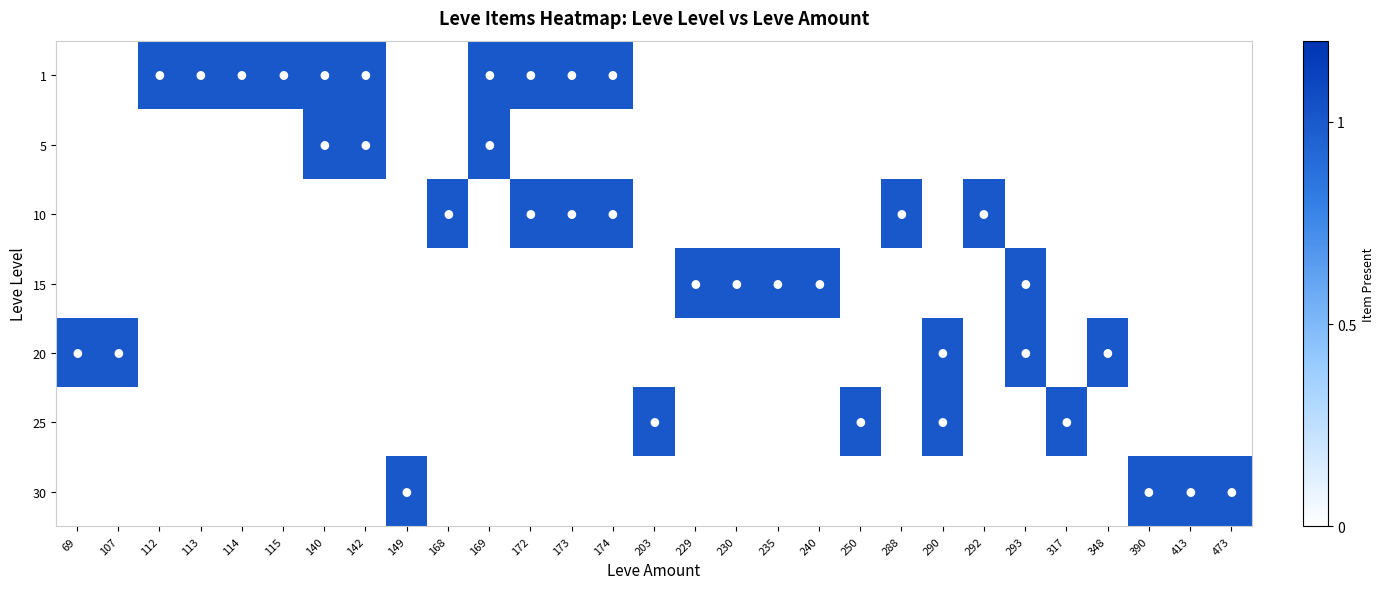

Reading right to left, transcribe all the data shown in this chart.

1: 473=0	413=0	390=0	348=0	317=0	293=0	292=0	290=0	288=0	250=0	240=0	235=0	230=0	229=0	203=0	174=1	173=1	172=1	169=1	168=0	149=0	142=1	140=1	115=1	114=1	113=1	112=1	107=0	69=0
5: 473=0	413=0	390=0	348=0	317=0	293=0	292=0	290=0	288=0	250=0	240=0	235=0	230=0	229=0	203=0	174=0	173=0	172=0	169=1	168=0	149=0	142=1	140=1	115=0	114=0	113=0	112=0	107=0	69=0
10: 473=0	413=0	390=0	348=0	317=0	293=0	292=1	290=0	288=1	250=0	240=0	235=0	230=0	229=0	203=0	174=1	173=1	172=1	169=0	168=1	149=0	142=0	140=0	115=0	114=0	113=0	112=0	107=0	69=0
15: 473=0	413=0	390=0	348=0	317=0	293=1	292=0	290=0	288=0	250=0	240=1	235=1	230=1	229=1	203=0	174=0	173=0	172=0	169=0	168=0	149=0	142=0	140=0	115=0	114=0	113=0	112=0	107=0	69=0
20: 473=0	413=0	390=0	348=1	317=0	293=1	292=0	290=1	288=0	250=0	240=0	235=0	230=0	229=0	203=0	174=0	173=0	172=0	169=0	168=0	149=0	142=0	140=0	115=0	114=0	113=0	112=0	107=1	69=1
25: 473=0	413=0	390=0	348=0	317=1	293=0	292=0	290=1	288=0	250=1	240=0	235=0	230=0	229=0	203=1	174=0	173=0	172=0	169=0	168=0	149=0	142=0	140=0	115=0	114=0	113=0	112=0	107=0	69=0
30: 473=1	413=1	390=1	348=0	317=0	293=0	292=0	290=0	288=0	250=0	240=0	235=0	230=0	229=0	203=0	174=0	173=0	172=0	169=0	168=0	149=1	142=0	140=0	115=0	114=0	113=0	112=0	107=0	69=0